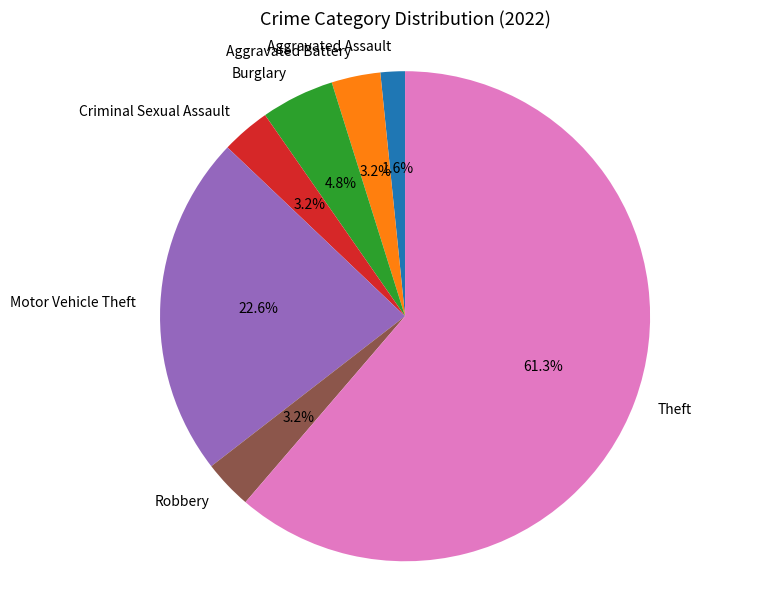

Is there any slice that represents more than half of the pie?

Yes